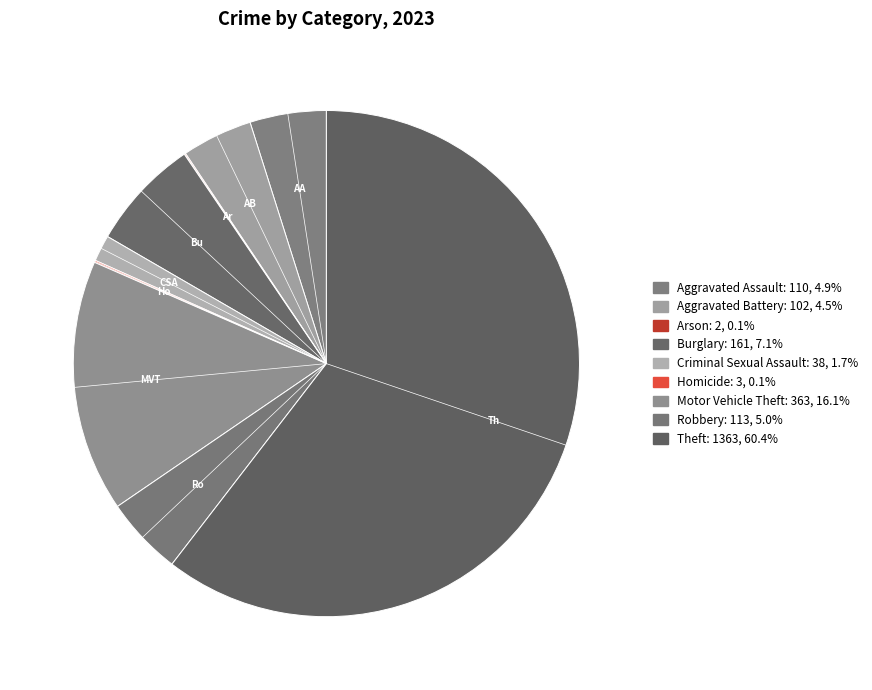

What is the total percentage of Aggravated Battery and Homicide?

4.7%